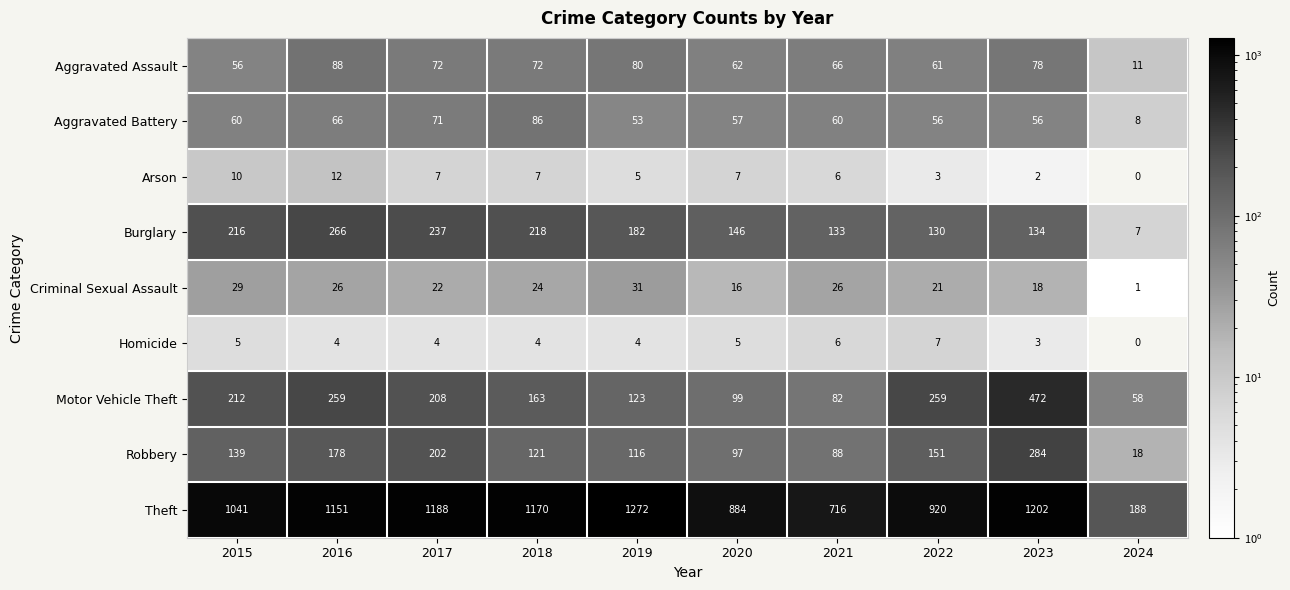

What is the maximum value shown in the chart?

1272